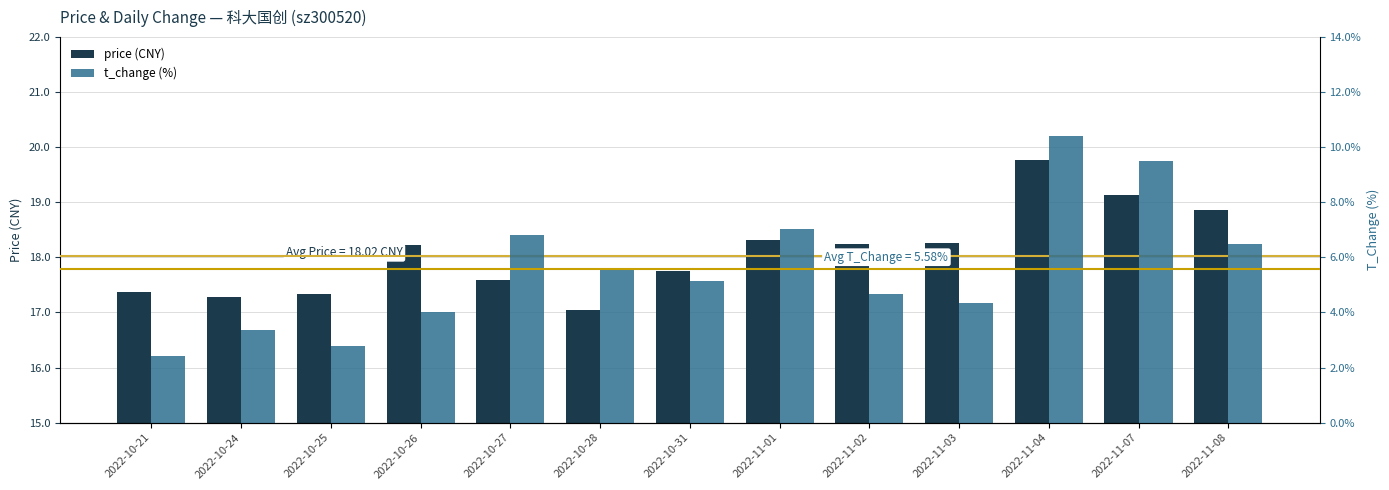

Which series has the largest total across all categories?

price